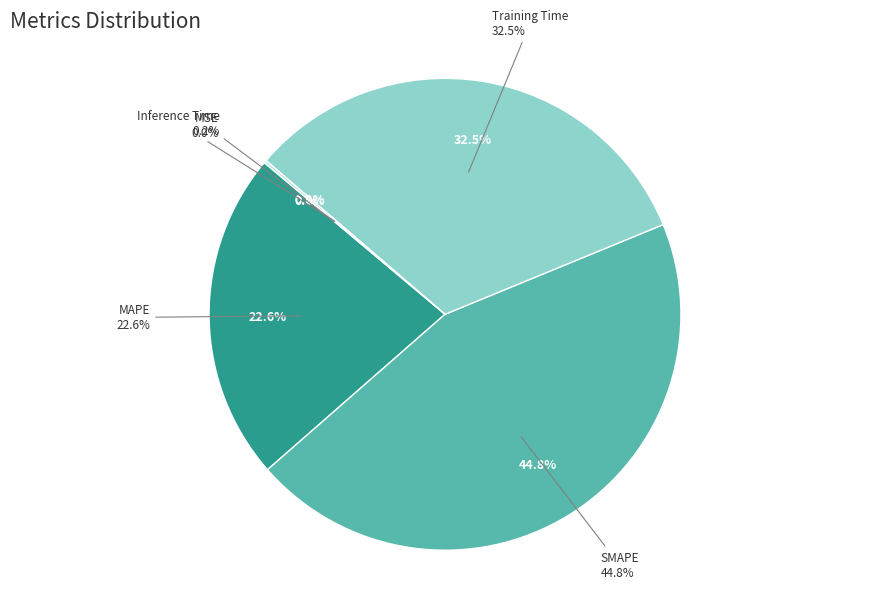

What percentage is the Training Time slice, to the nearest percent?

33%